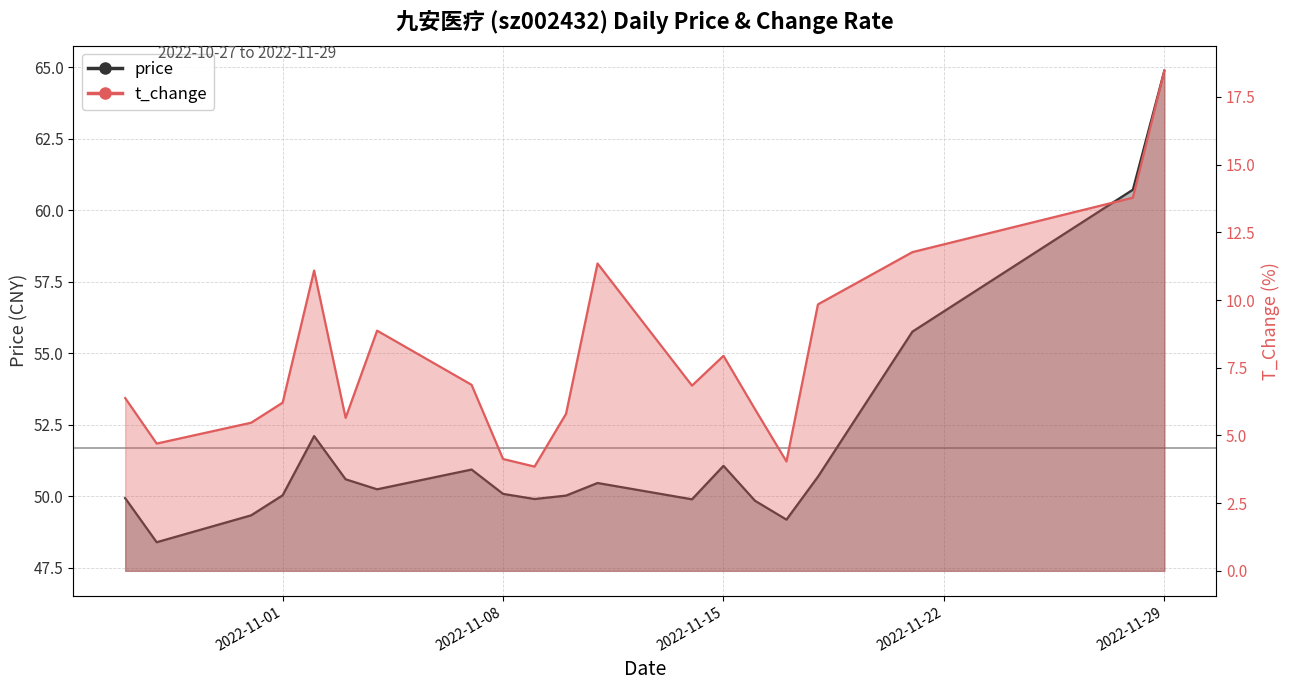

Does the chart display data point markers on the line(s)?

No